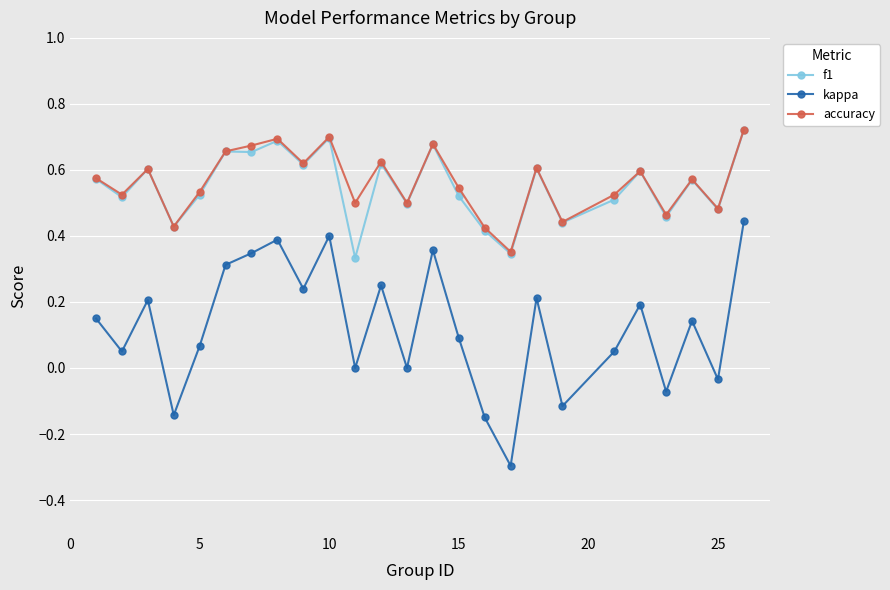

Which series has the widest spread of values?

kappa